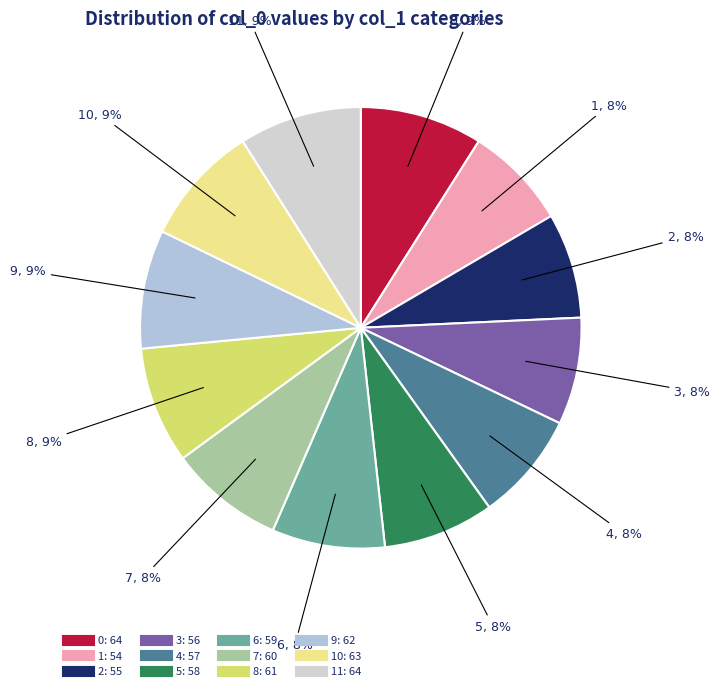

Count the number of slices in the pie.

12